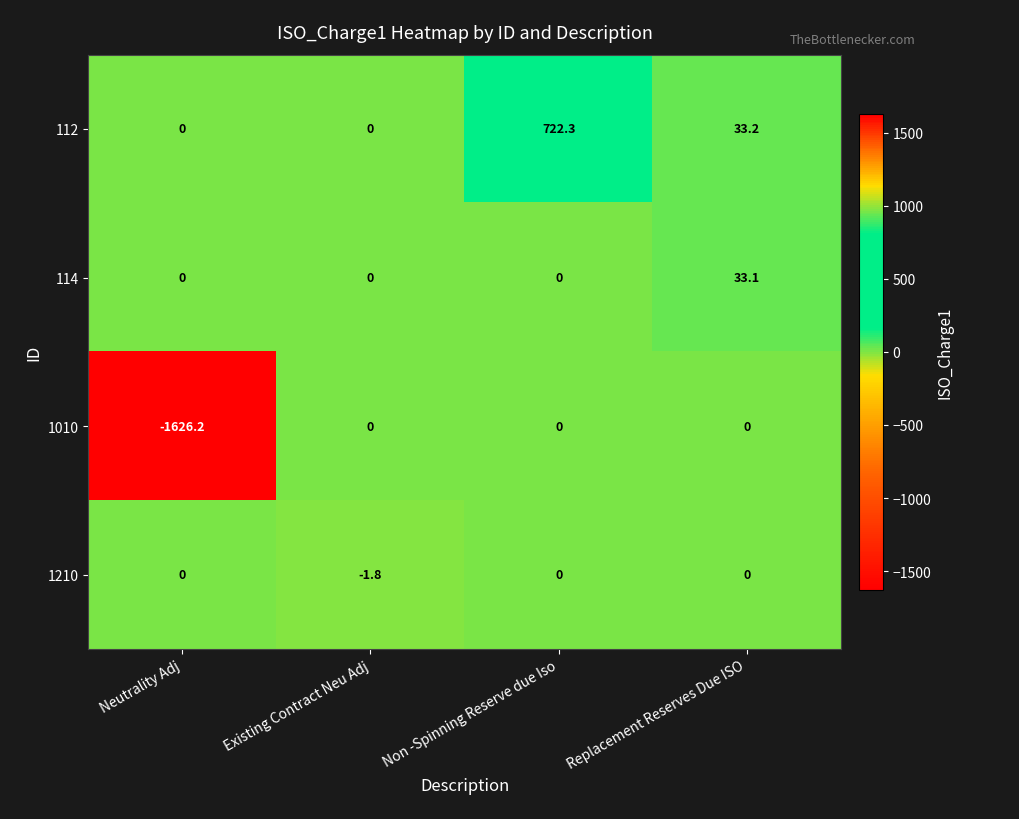

Which category has the lowest value across all series?

Neutrality Adj